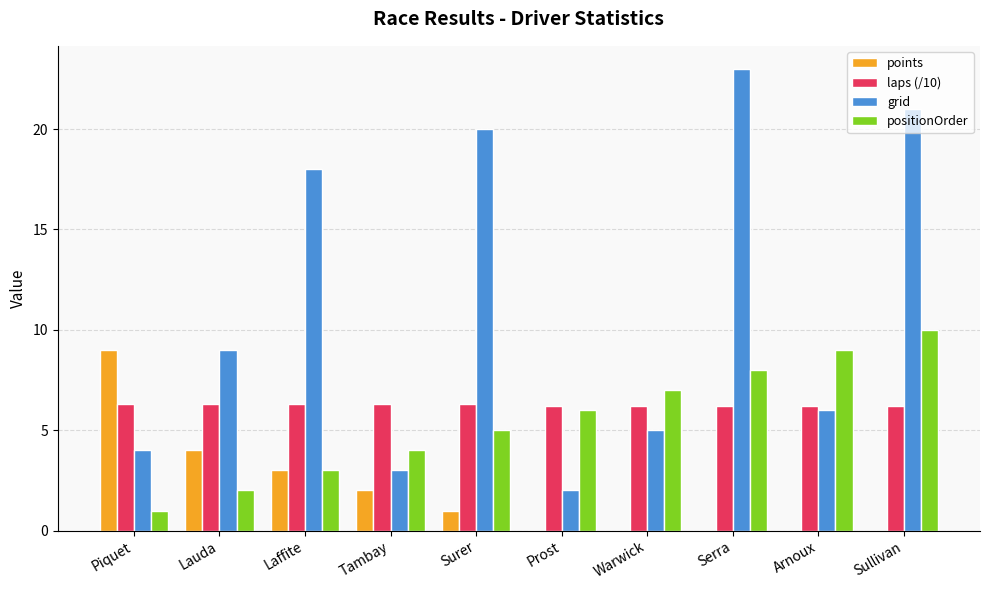

Which series has the widest spread of values?

grid